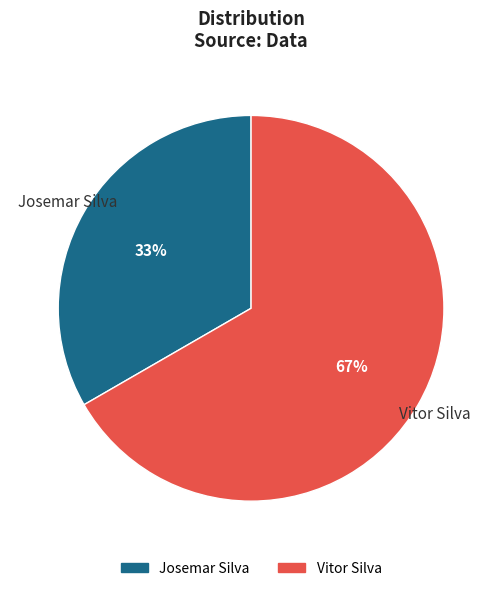

Which slice is the smallest?

Josemar Silva